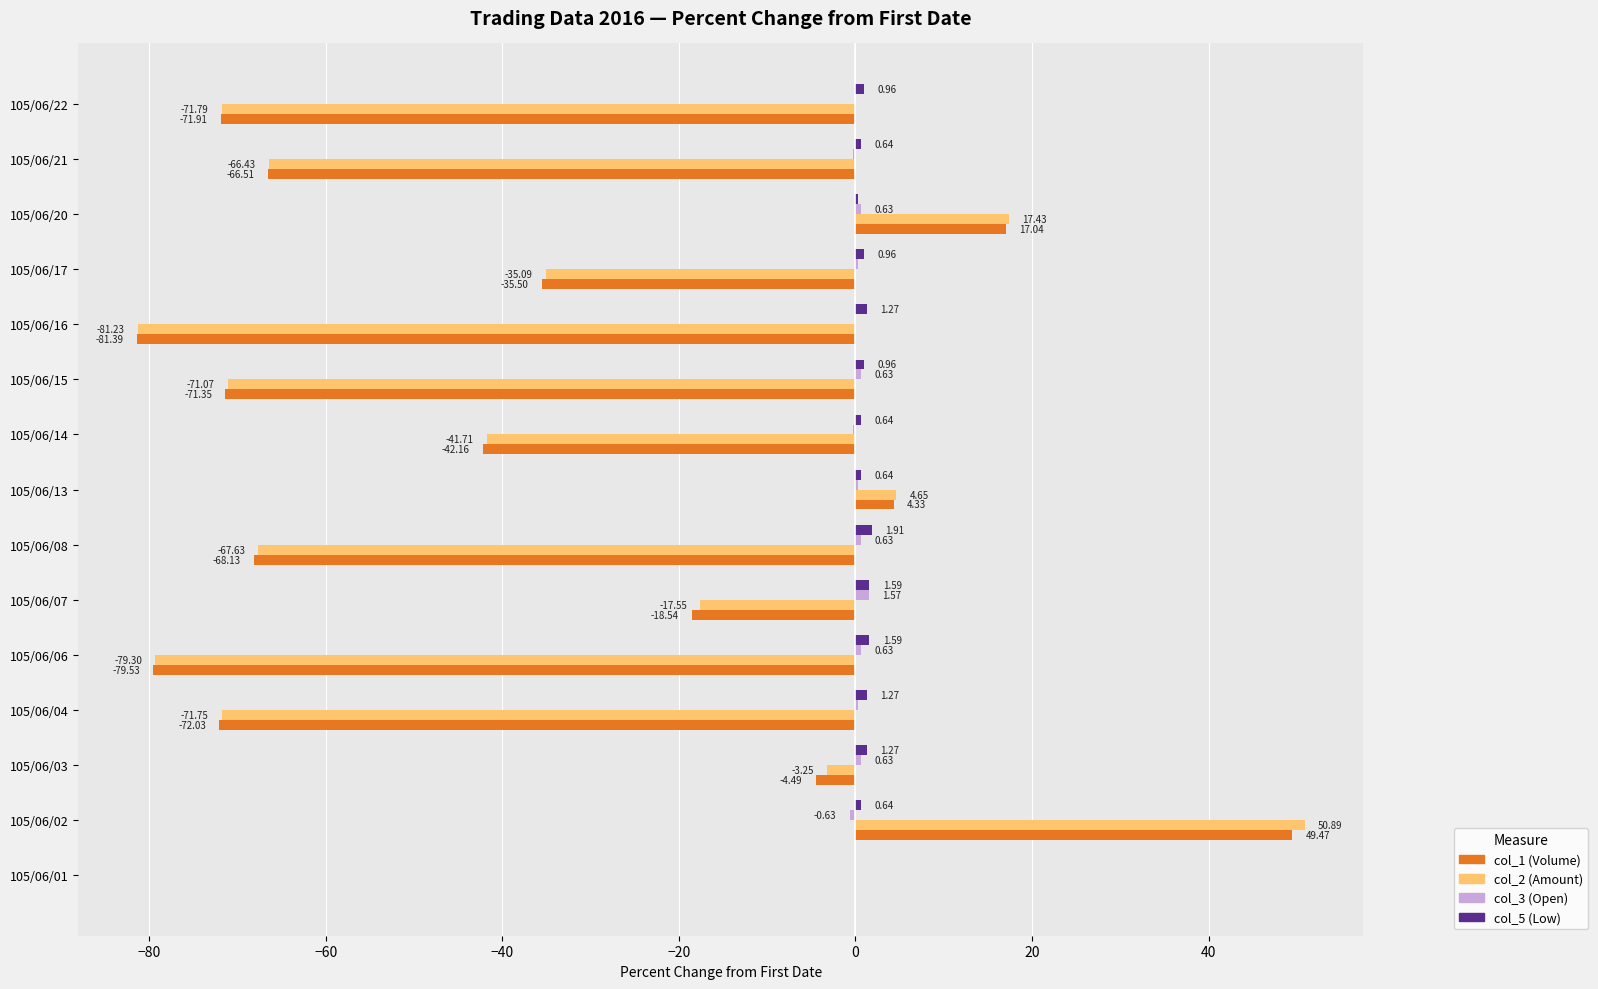

At which category is the sum across all series the highest?

105/06/02